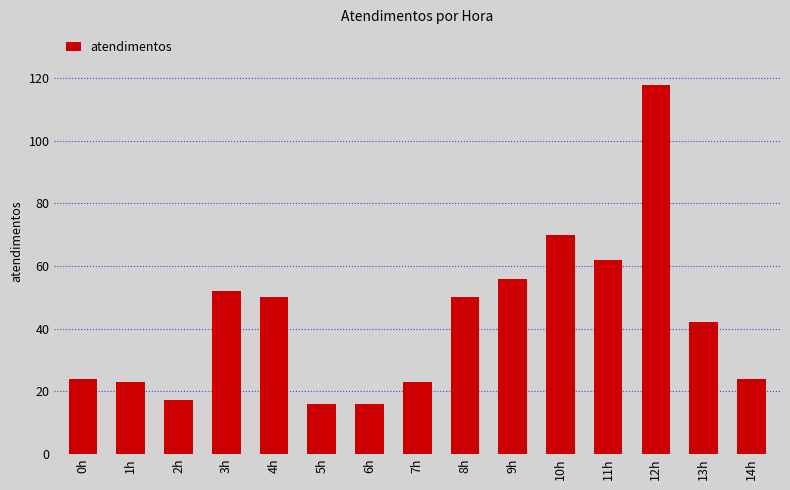

What is the label of the 9th bar from the right?

6h